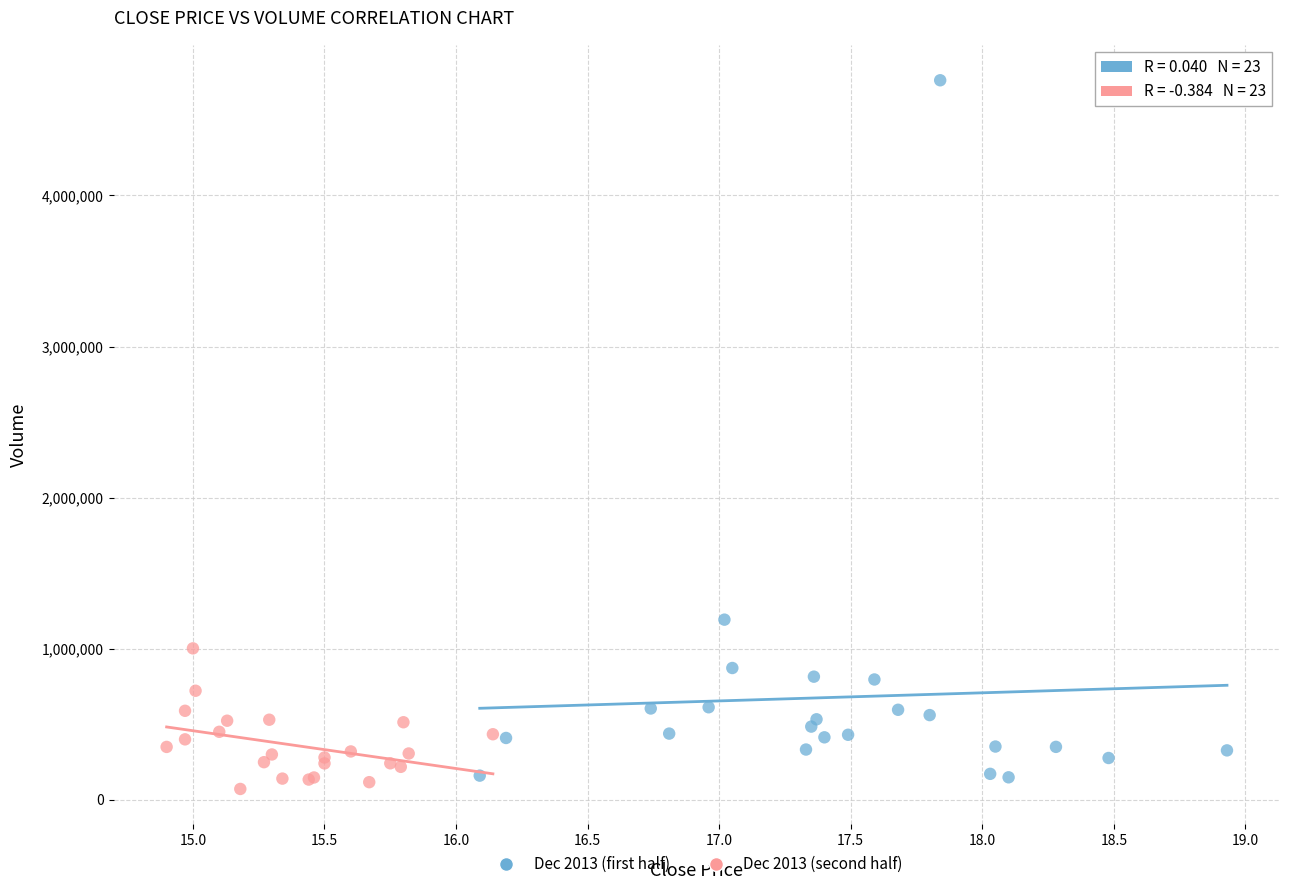

Which series reaches the maximum Y coordinate?

Dec 2013 (first half)